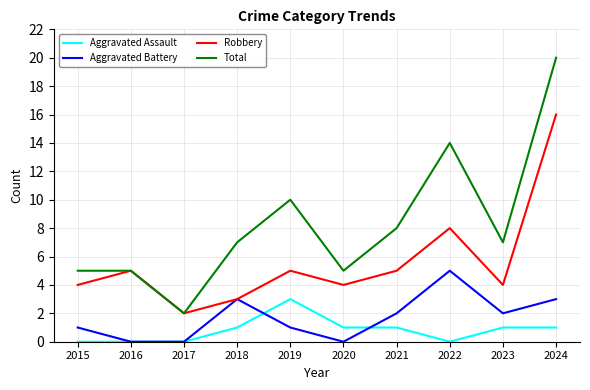

What is the greatest value displayed?

20